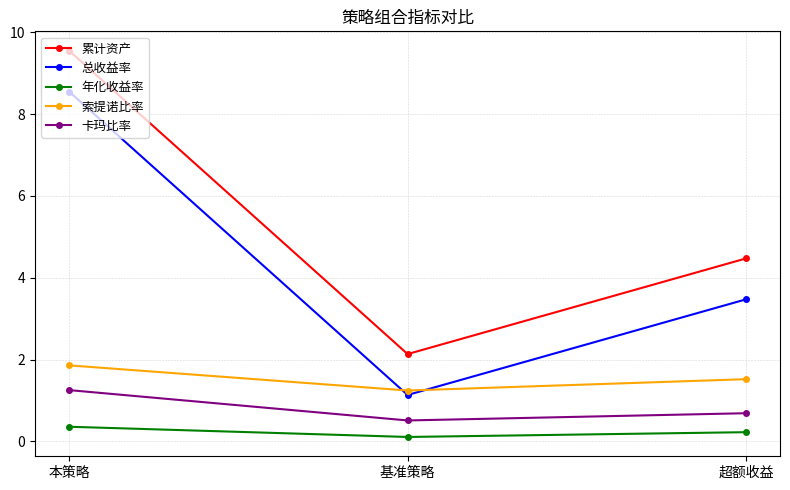

What is the maximum value for 总收益率?

8.6